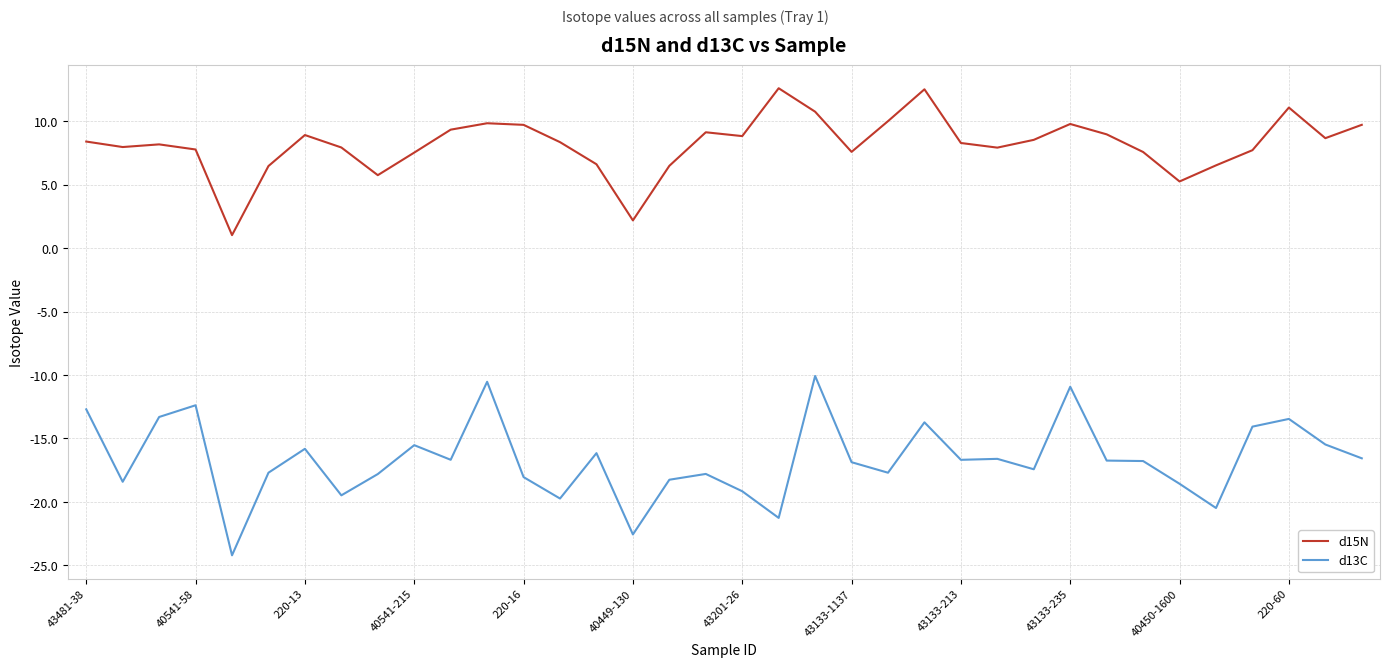

How many lines are shown in the chart?

2